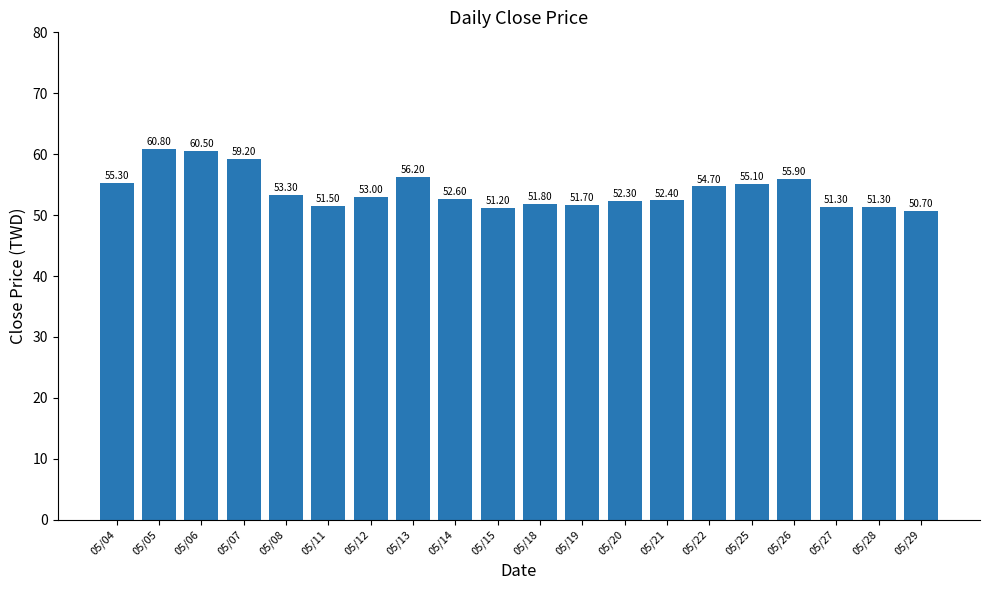

What is the difference between the maximum and minimum values?

10.1